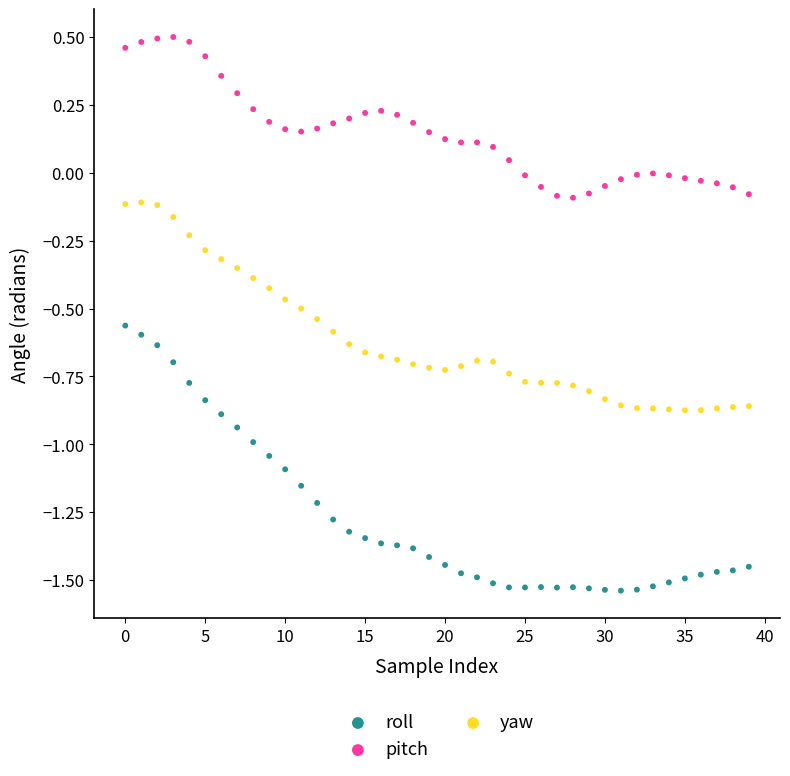

Across all data points, what is the range of Y values (max minus min)?

2.0